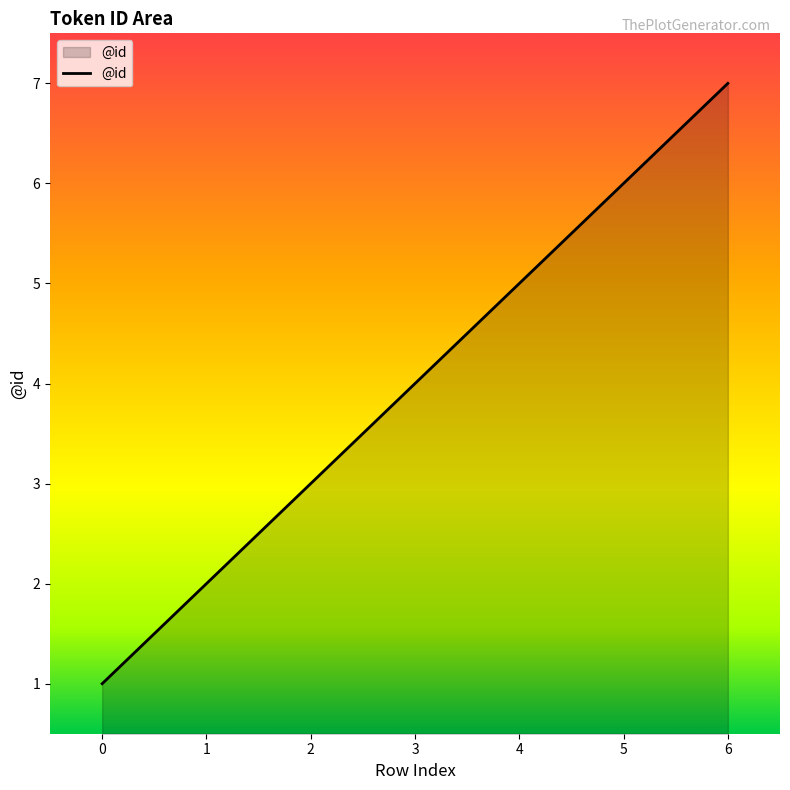

What is the smallest value displayed?

1